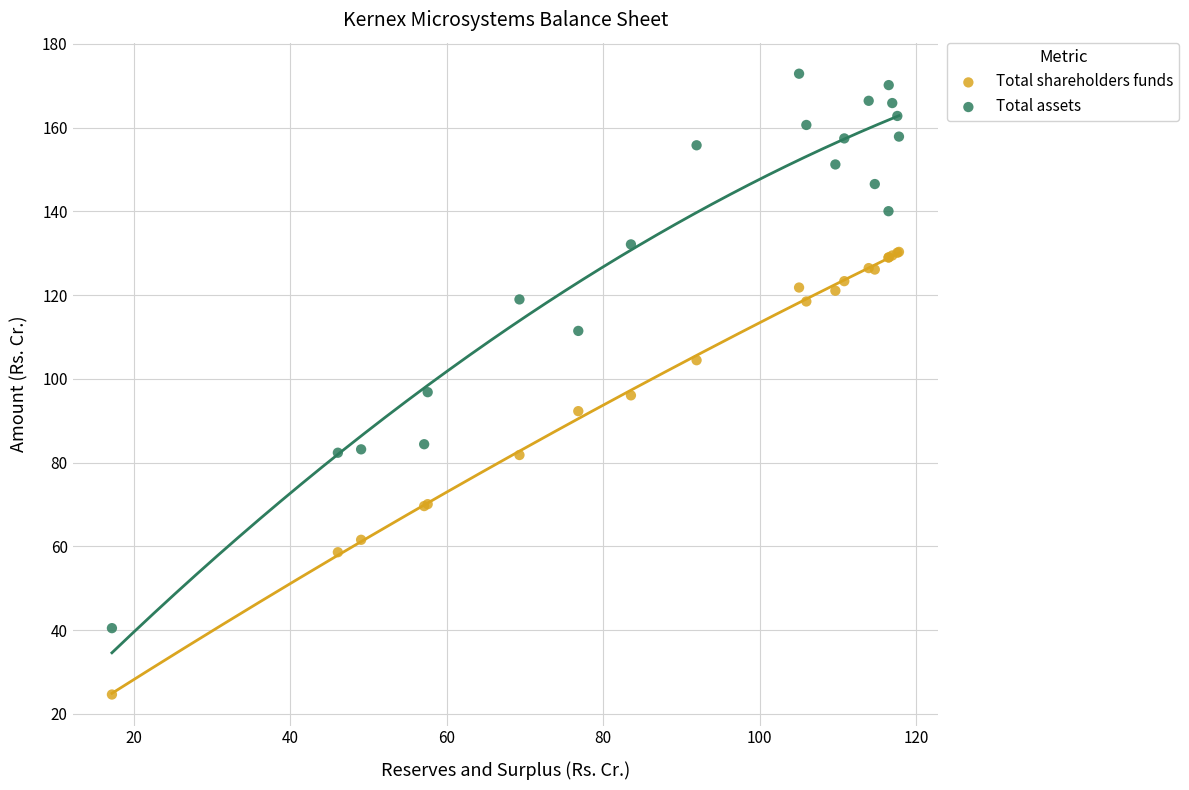

Which series contains the highest Y value?

Total assets